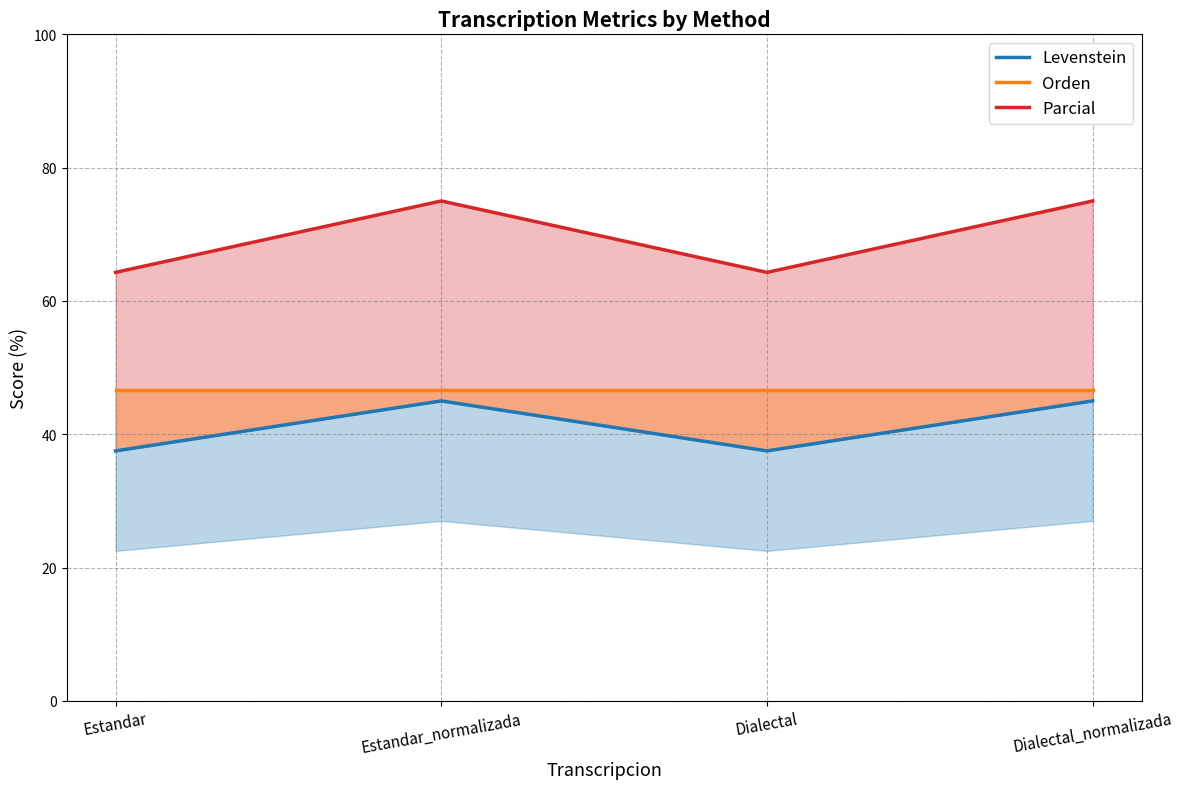

The Parcial series shows 64.3 at Estandar. True or false?

True